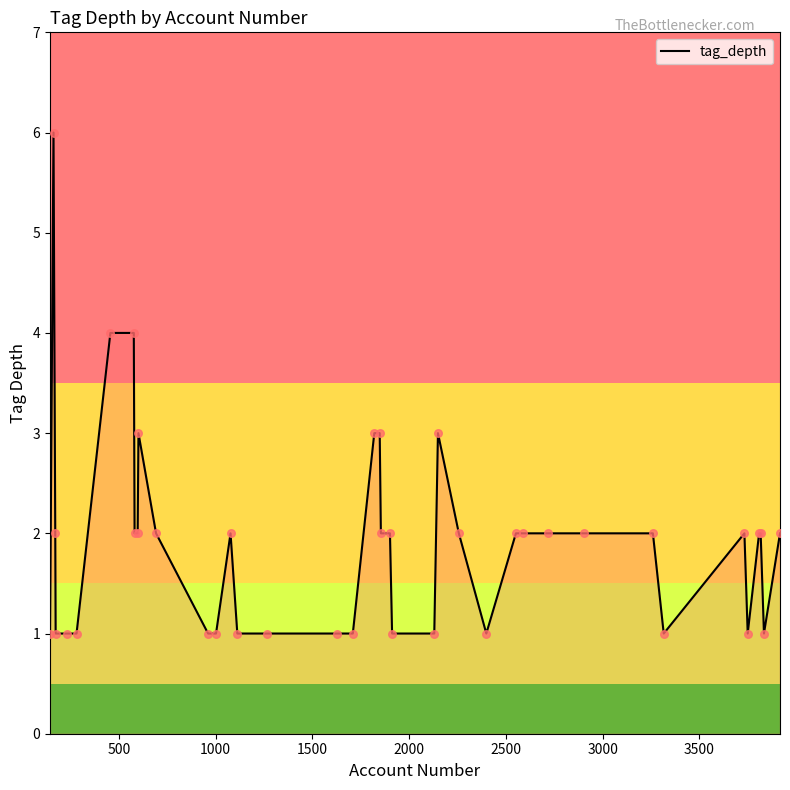

What is the greatest value displayed?

6